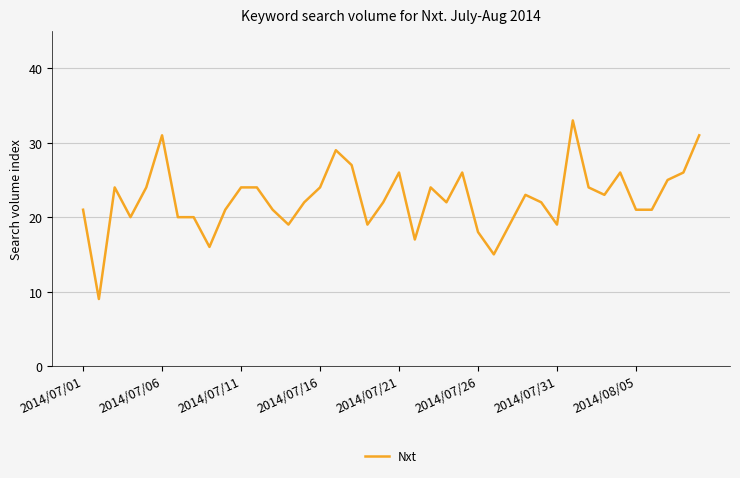

What is the maximum value shown in the chart?

33